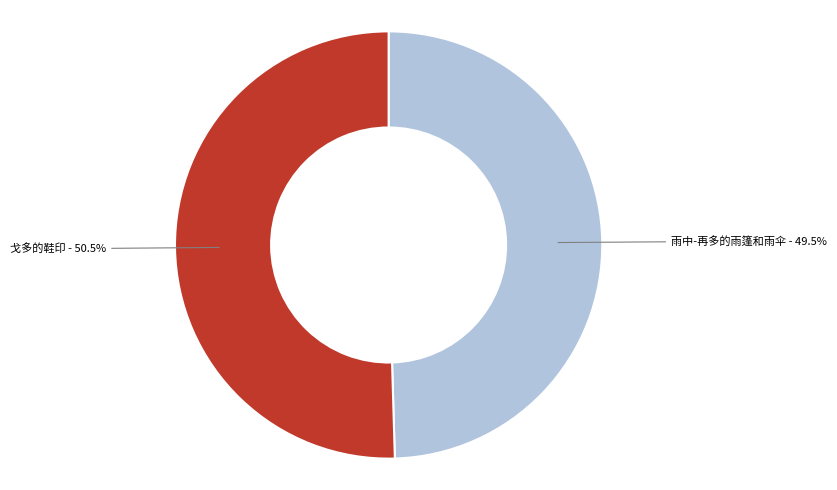

Does any single category account for the majority?

Yes